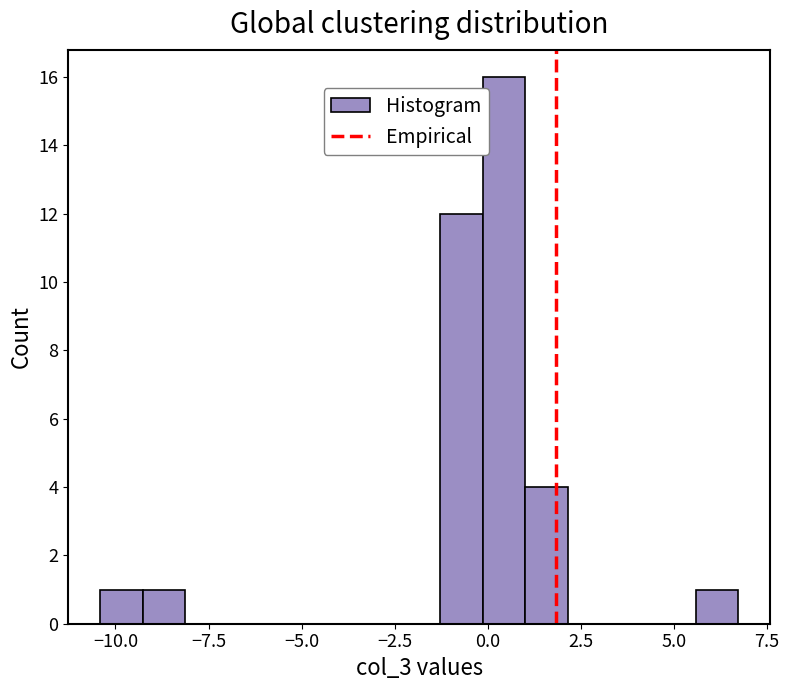

Read against the x-axis, roughly where is the centre of the tallest bar?

0.5